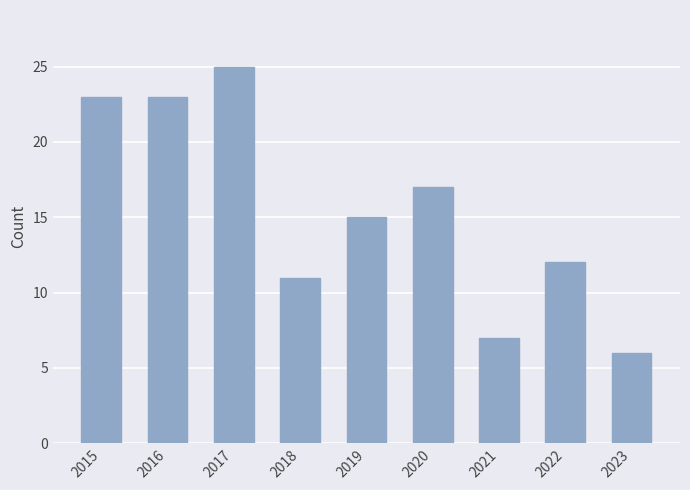

True or false: the data shows 11 at 2018.

True